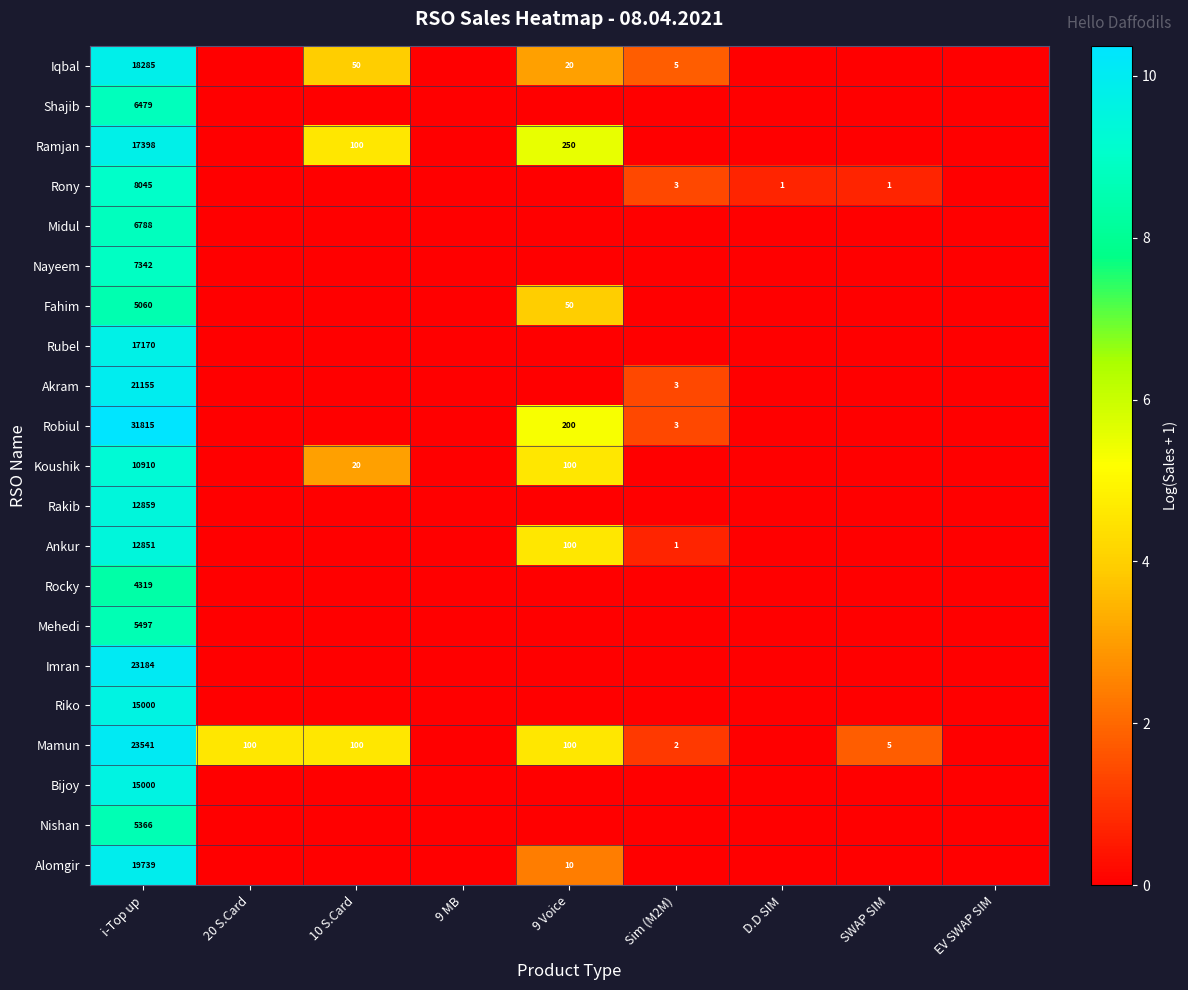

True or false: Mehedi has a value of 5497 at i-Top up.

True